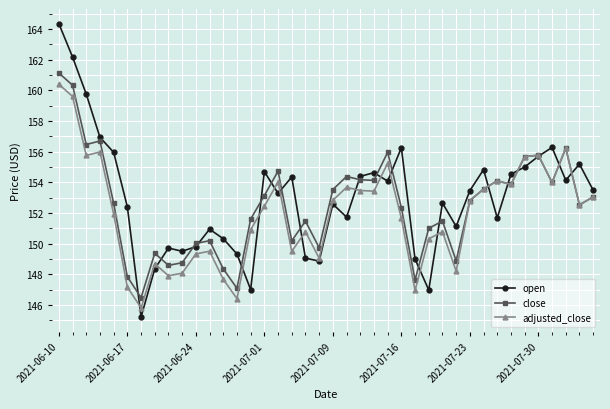

Rank the series by their maximum value, from lowest to highest.

adjusted_close, close, open